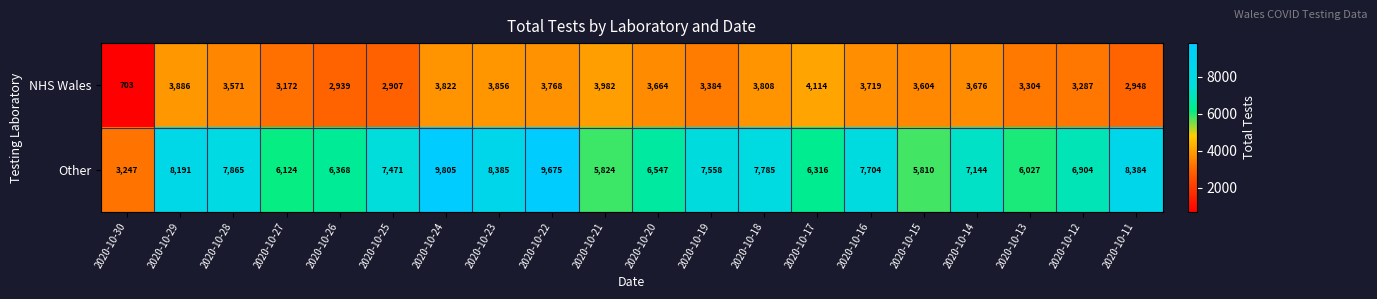

What is the smallest value displayed?

703